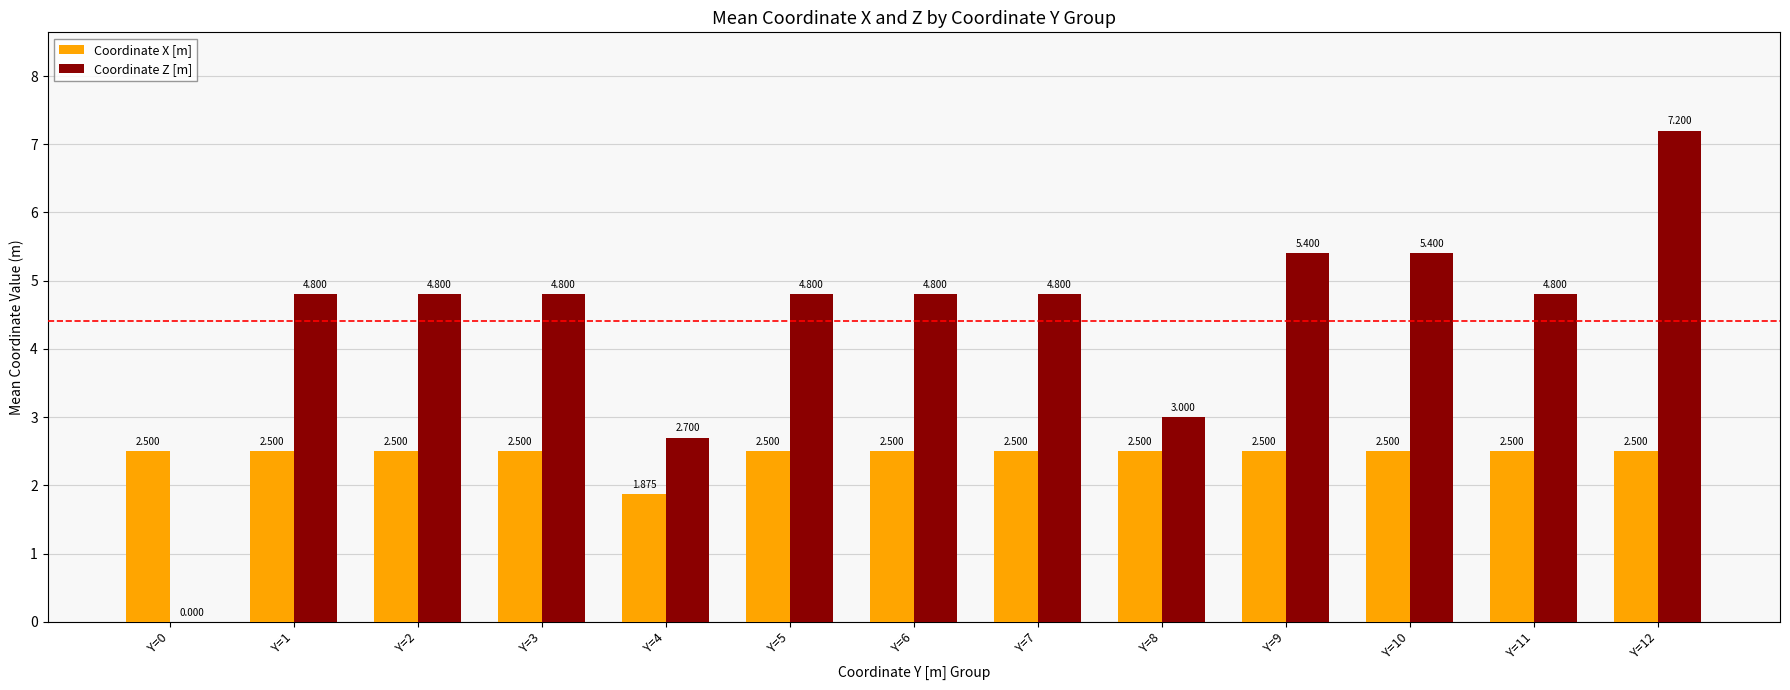

What is the difference between the Coordinate Z [m] values at Y=10 and Y=6?

0.6